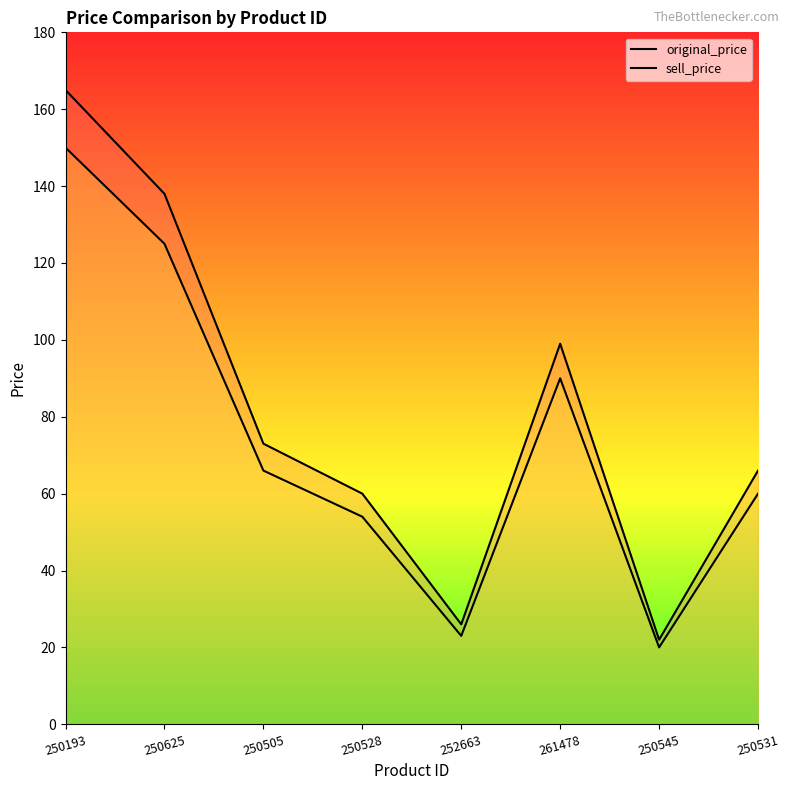

What is the difference between the sell_price values at 250545 and 250193?

130